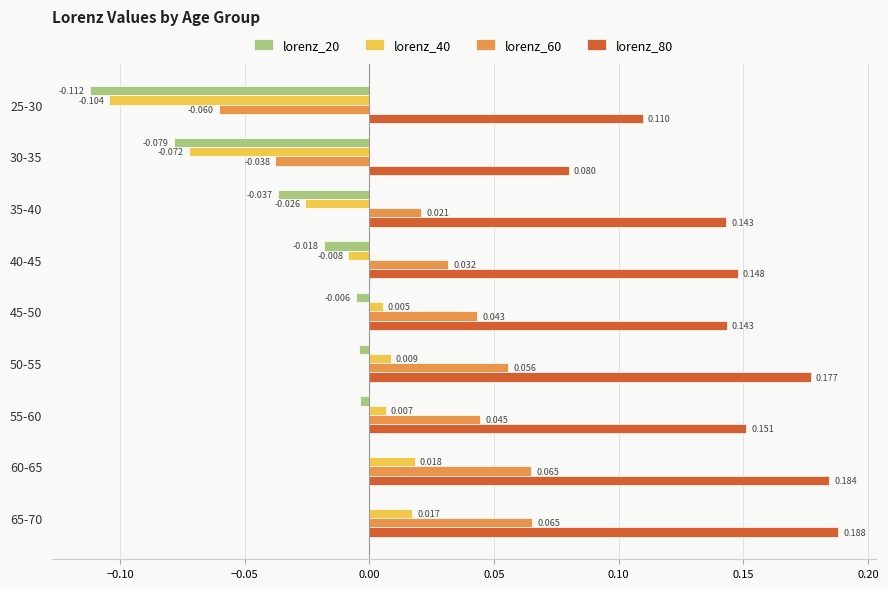

Is the value of lorenz_40 at 65-70 greater than the value of lorenz_80 at 50-55?

No